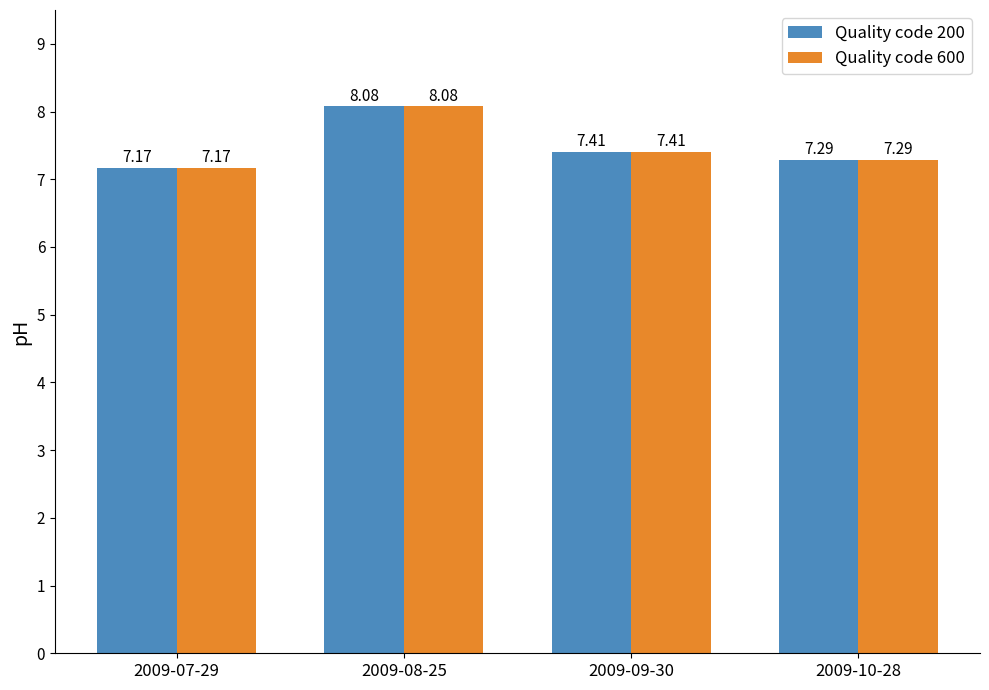

How many groups of bars are there?

4